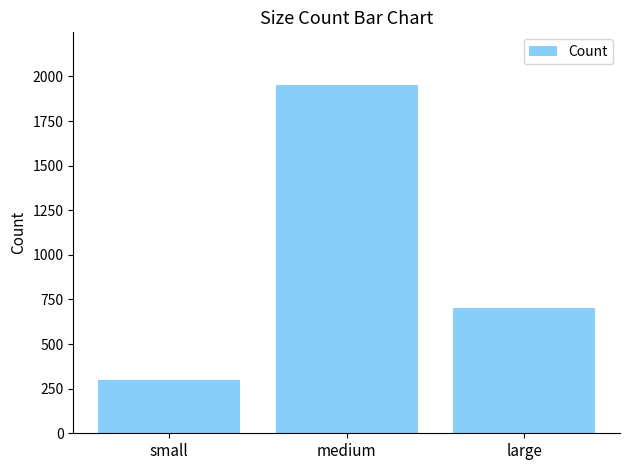

List the labels in order of value, largest first.

medium, large, small